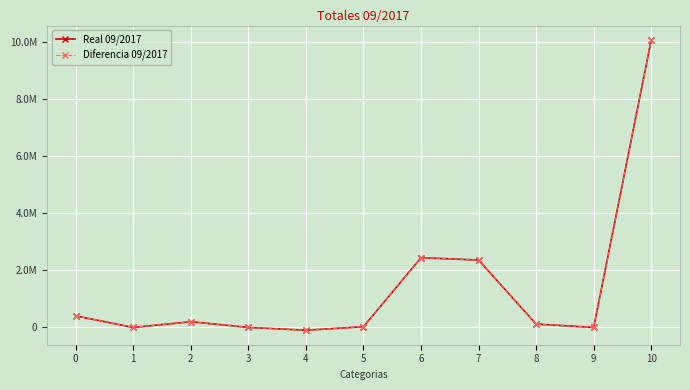

Reading right to left, what are all the values shown in this chart?

Real 09/2017: 10070837.8	0.0	118407.5	2361144.0	2444600.5	24768.7	-96787.5	1193.1	200000.0	0.0	404540.2
Diferencia 09/2017: 10070837.8	0.0	118407.5	2361144.0	2444600.5	24768.7	-96787.5	1193.1	200000.0	0.0	404540.2